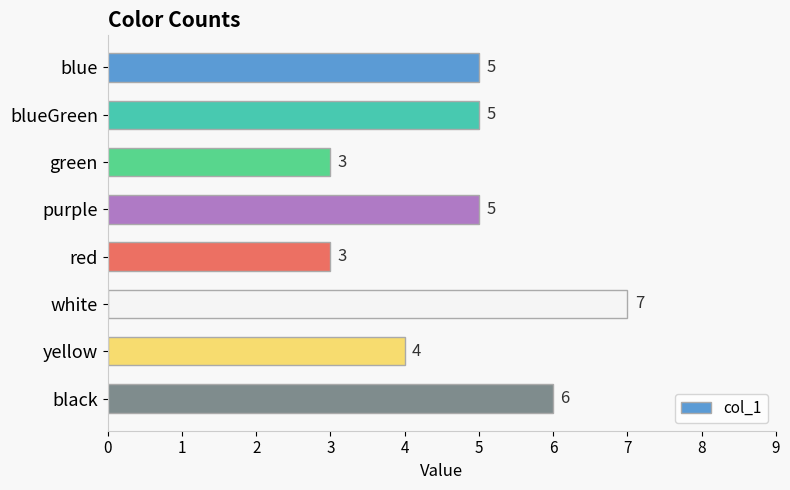

Does the chart contain any negative values?

No